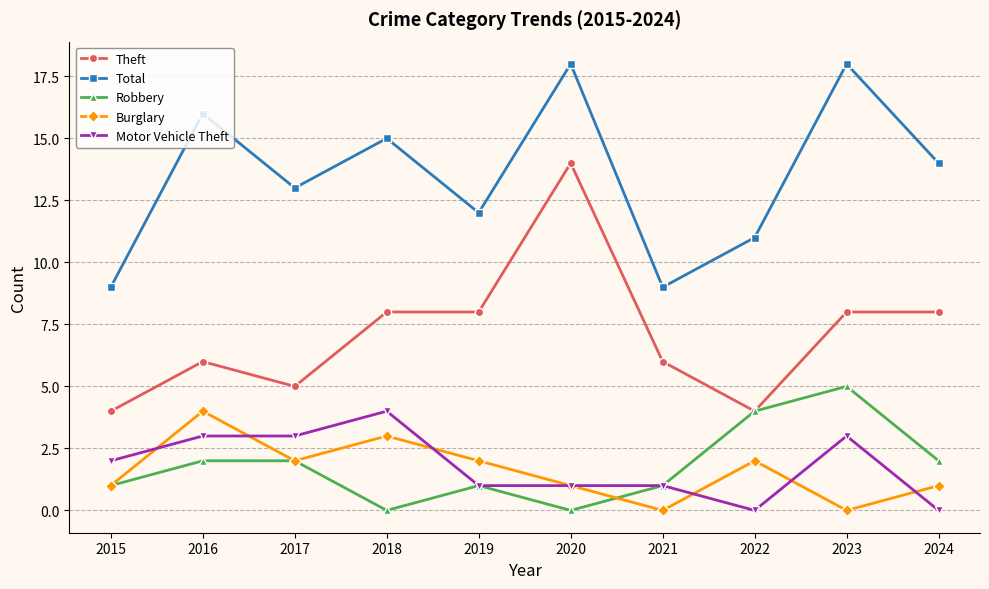

True or false: Total and Motor Vehicle Theft cross at least once.

False